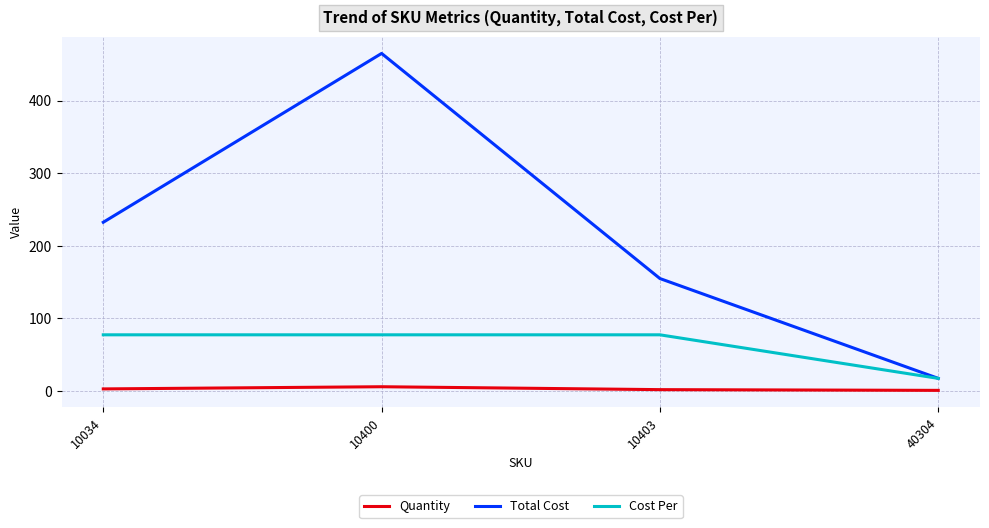

True or false: Total Cost has a value of 465.0 at 10400.

True